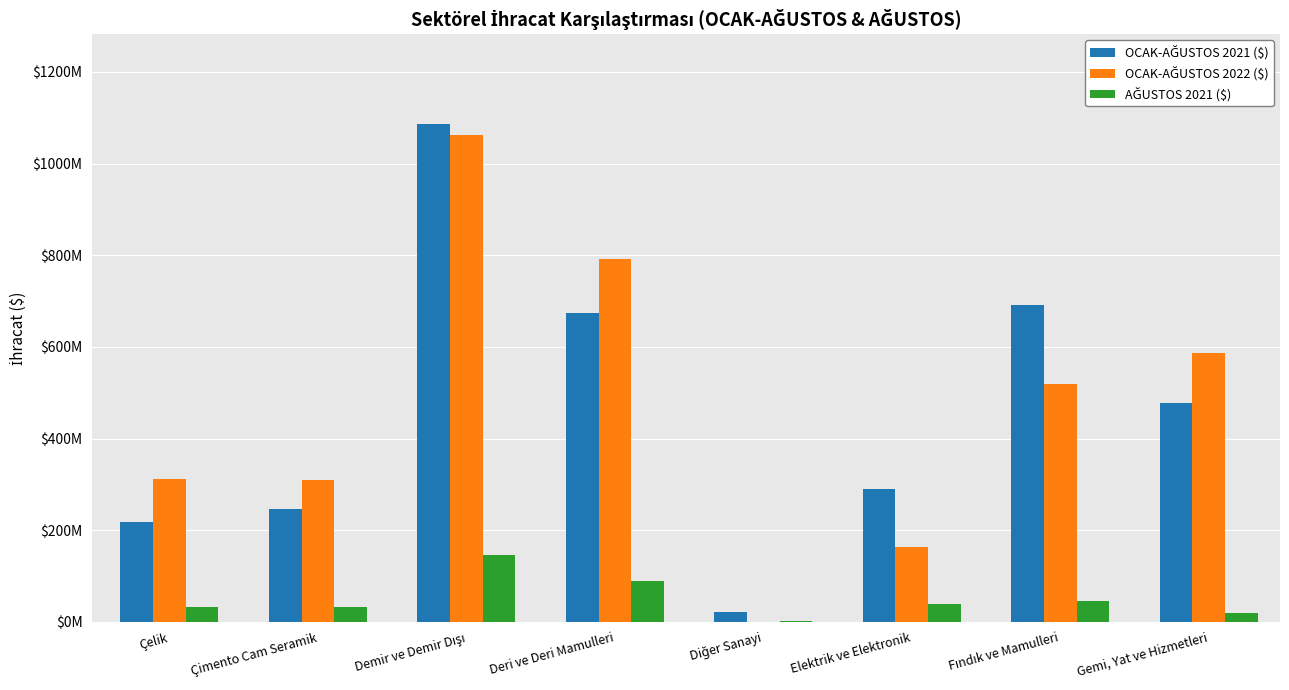

Where is OCAK-AĞUSTOS 2021 ($) nearest to the value 553726812?

Gemi, Yat ve Hizmetleri